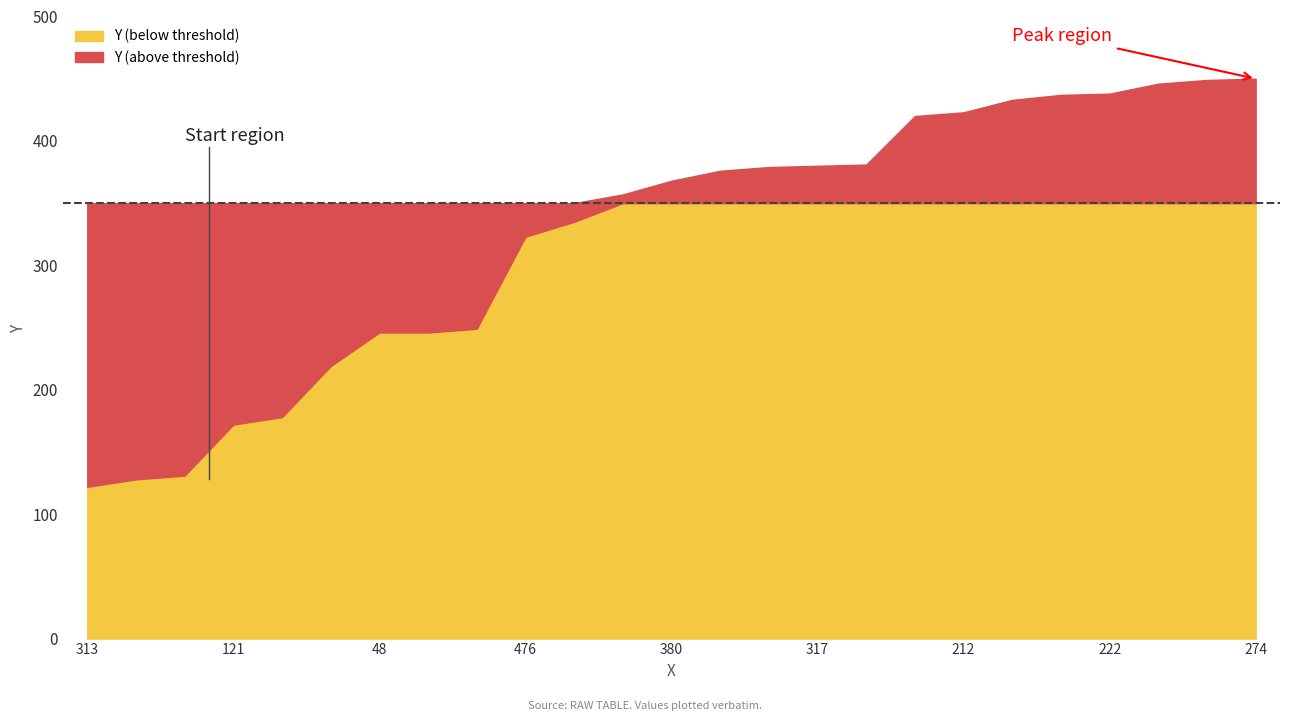

Between 275 and 48, which is larger?

275